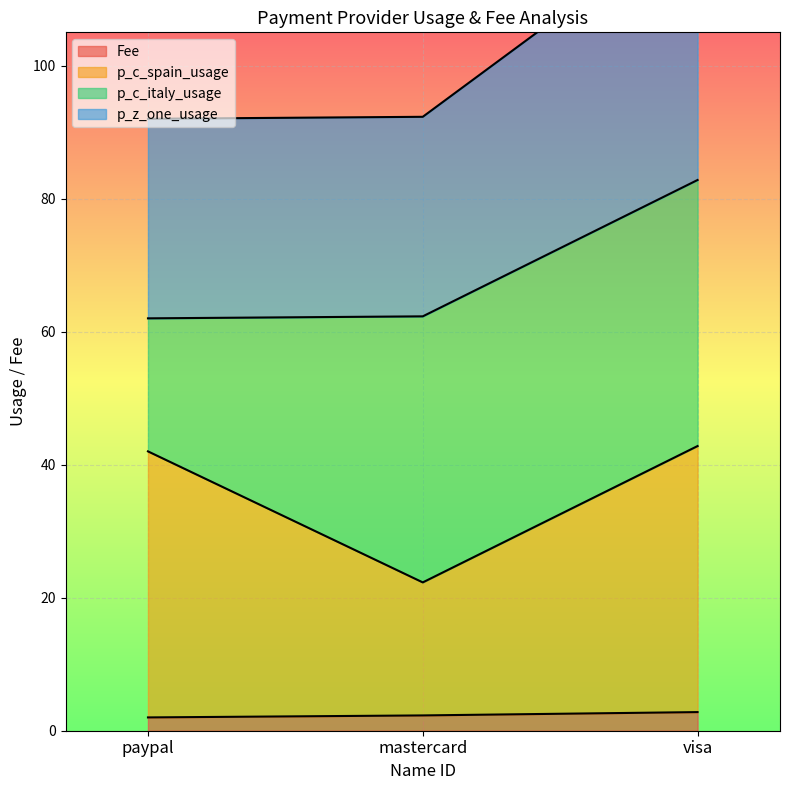

Is it true that Fee equals 2.8 at visa?

True